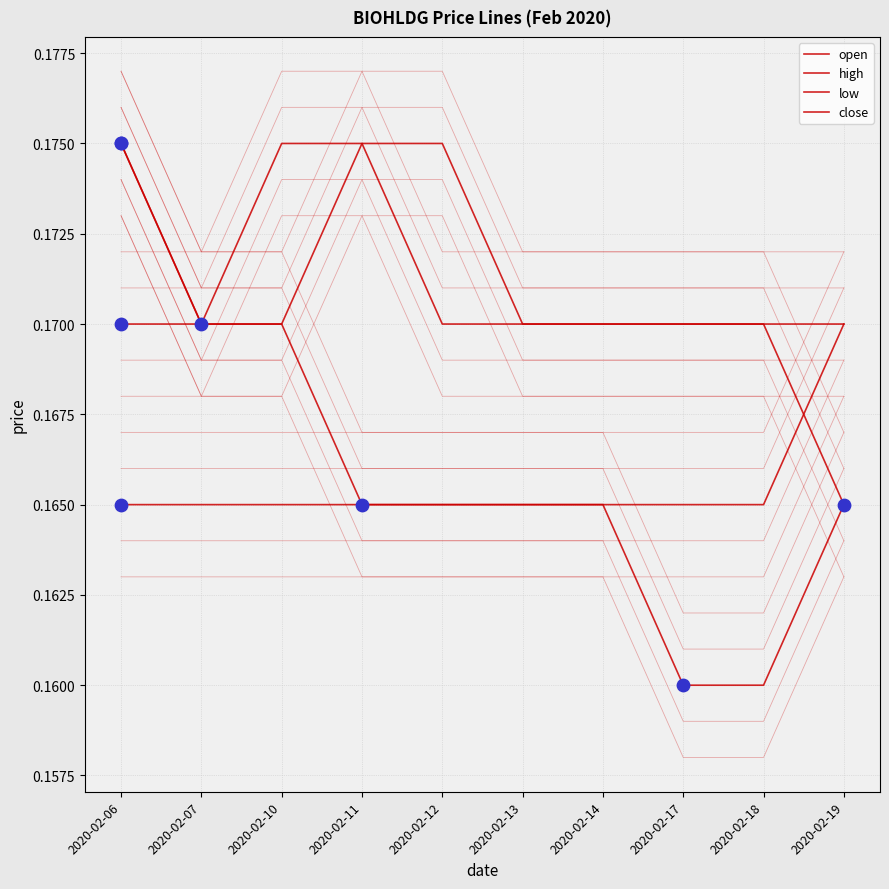

What are all the series names shown in the legend?

open, high, low, close